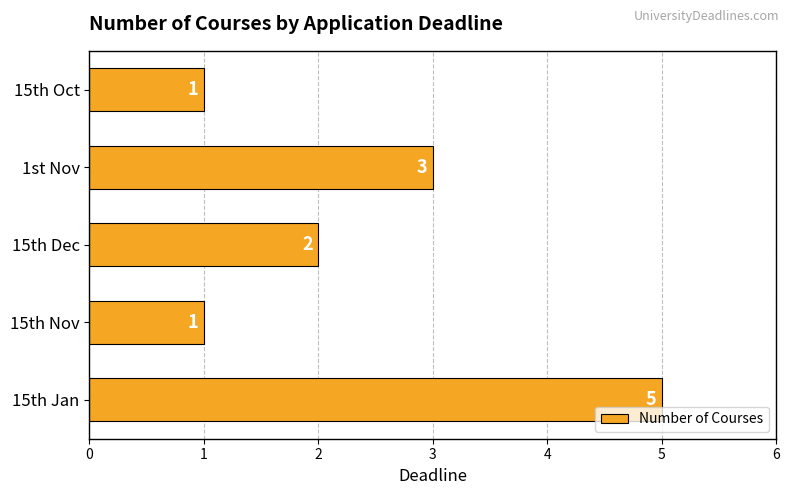

What is the change in value from 15th Jan to 15th Oct?

-4